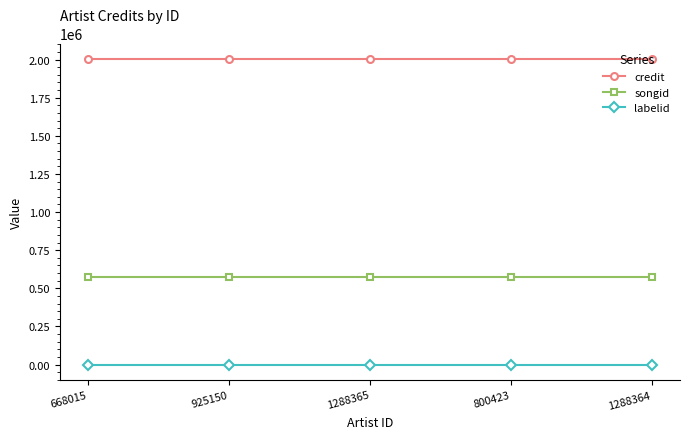

What position from the left is 1288365?

3